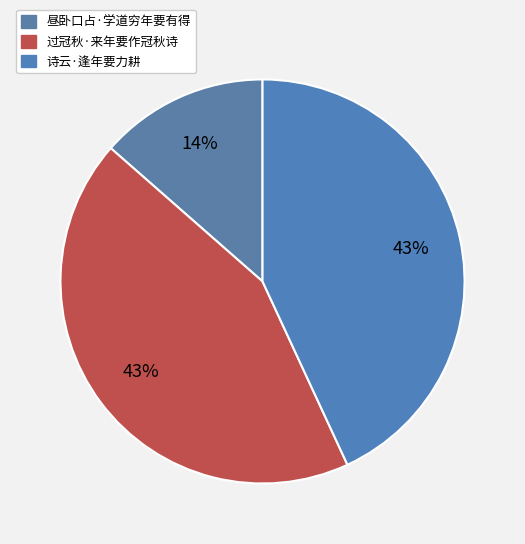

What percentage is the 昼卧口占·学道穷年要有得 slice, to the nearest percent?

14%